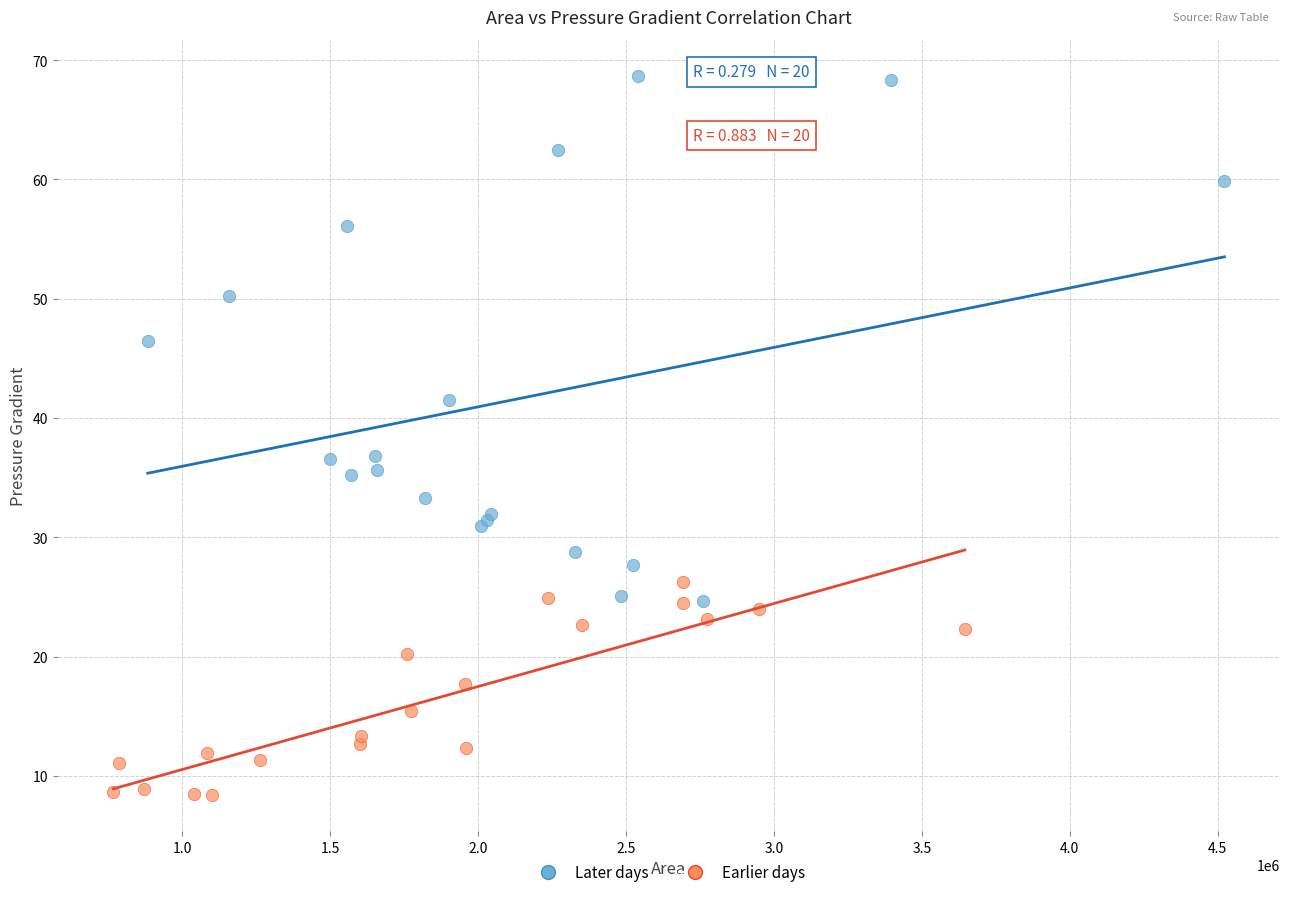

What are all the series names shown in the legend?

Later days, Earlier days